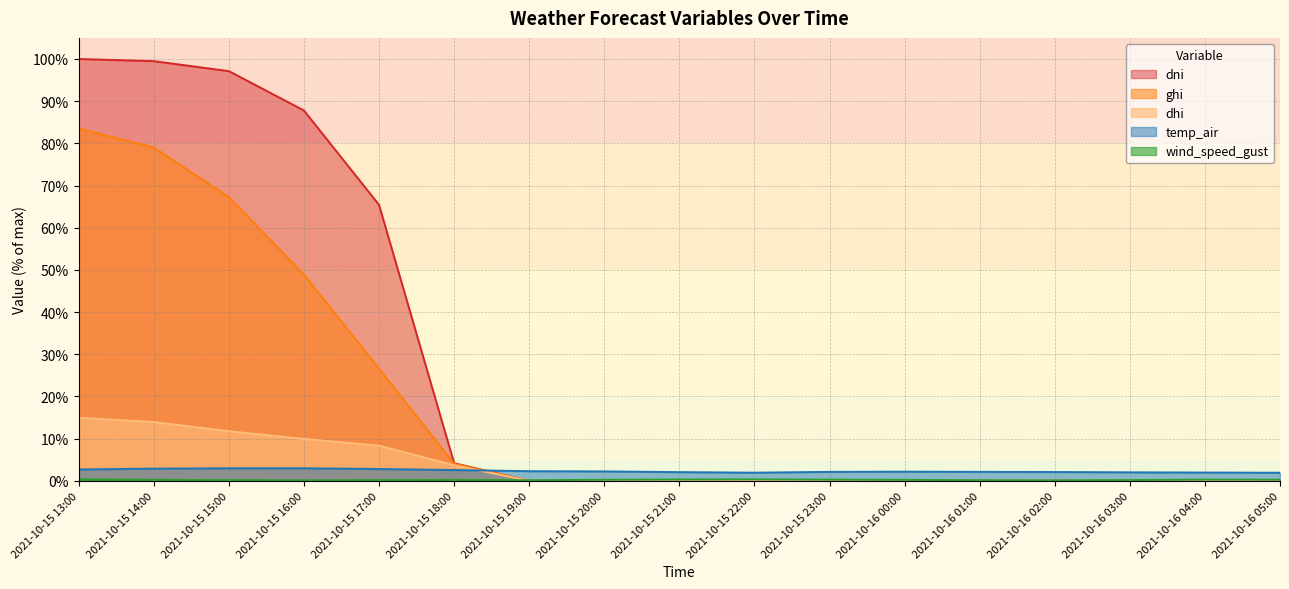

The value of wind_speed_gust at 2021-10-16 01:00 is 0.1. True or false?

True